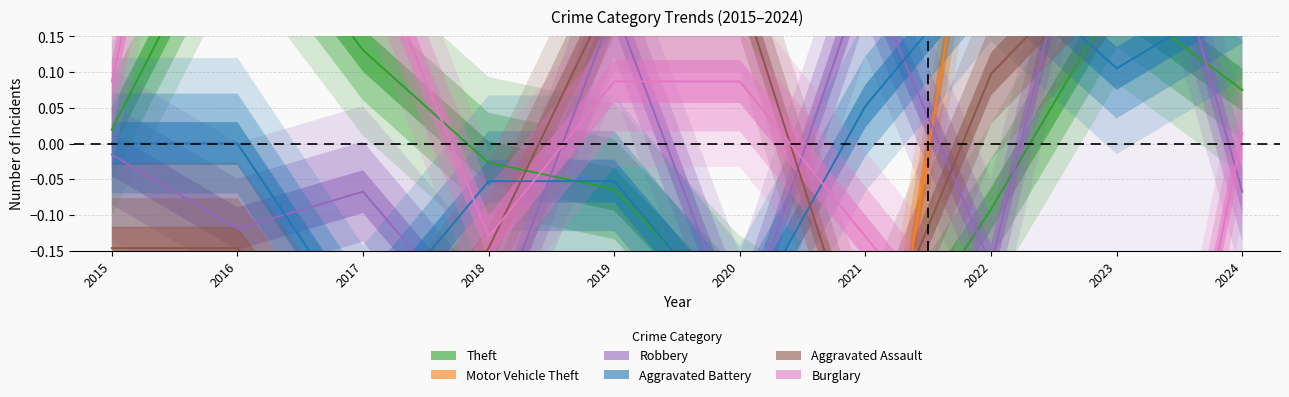

List the labels in order of Theft value, smallest first.

2021, 2020, 2022, 2019, 2018, 2015, 2024, 2017, 2023, 2016